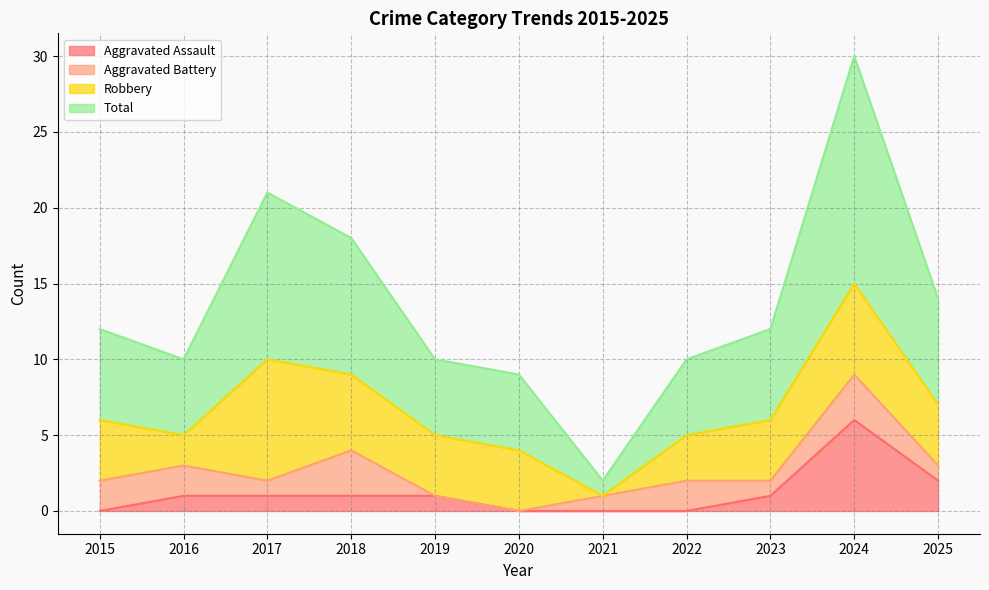

The Aggravated Assault series shows 2 at 2019. True or false?

False